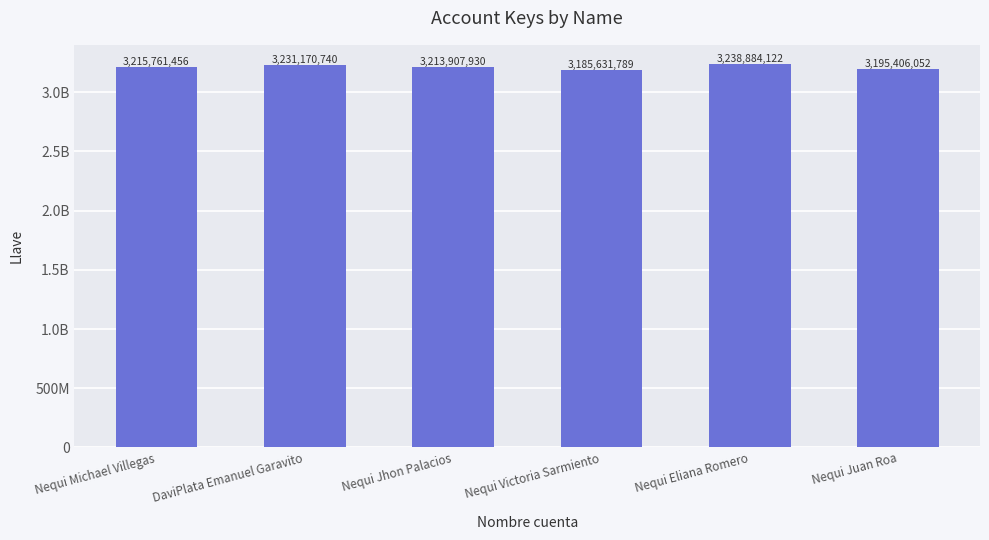

Does the chart contain any negative values?

No